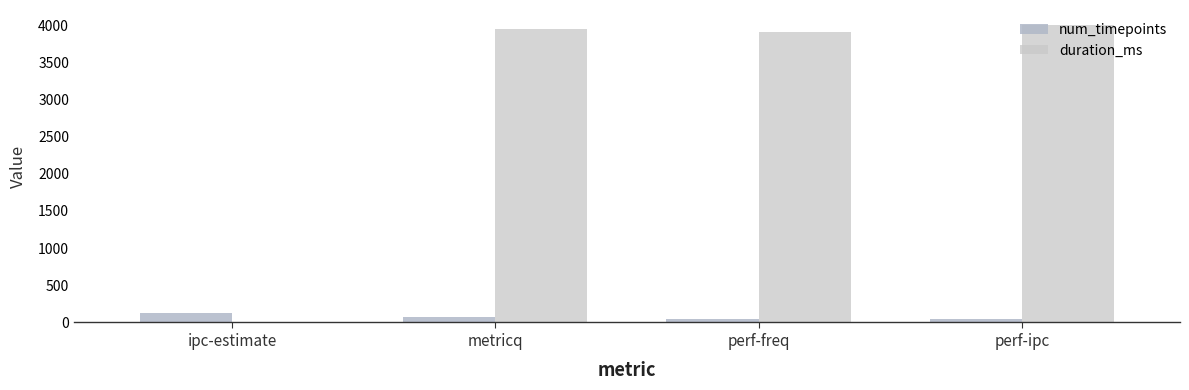

Which series has the largest range (max minus min)?

duration_ms